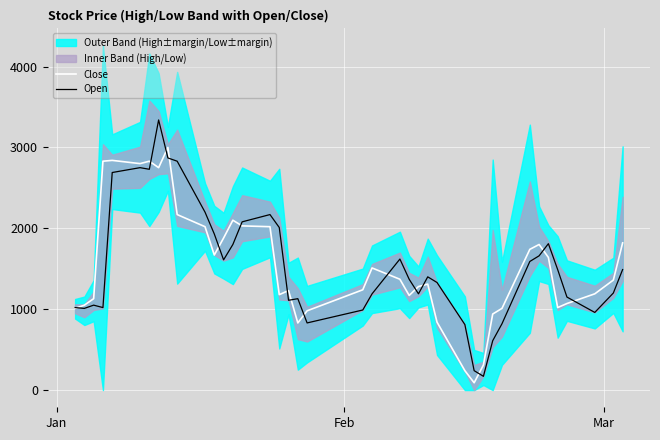

True or false: Close has more than 1 interior local peaks.

True